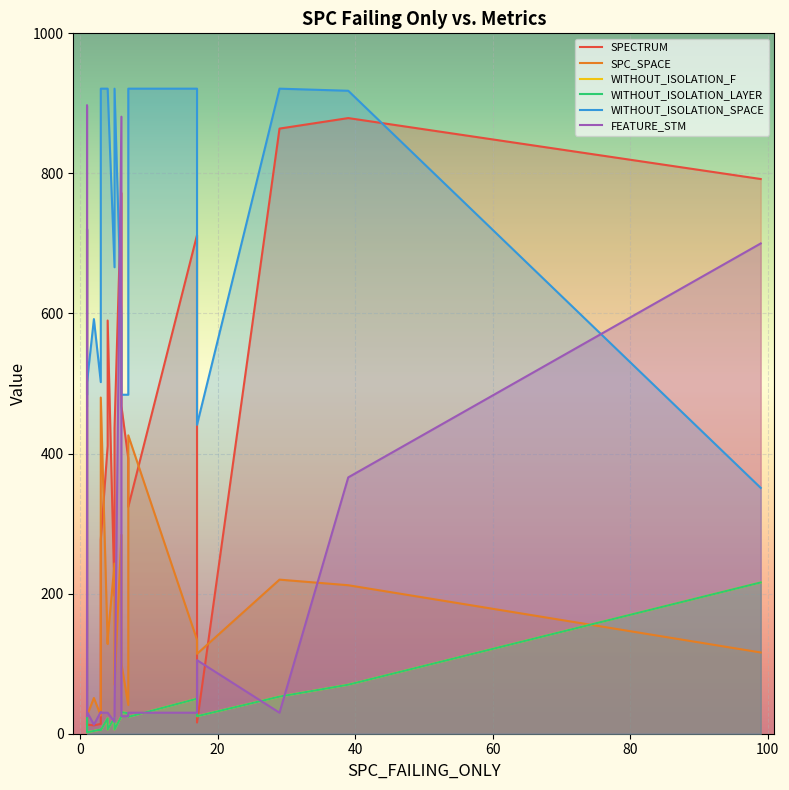

How many interior local valleys does the SPECTRUM series have?

5